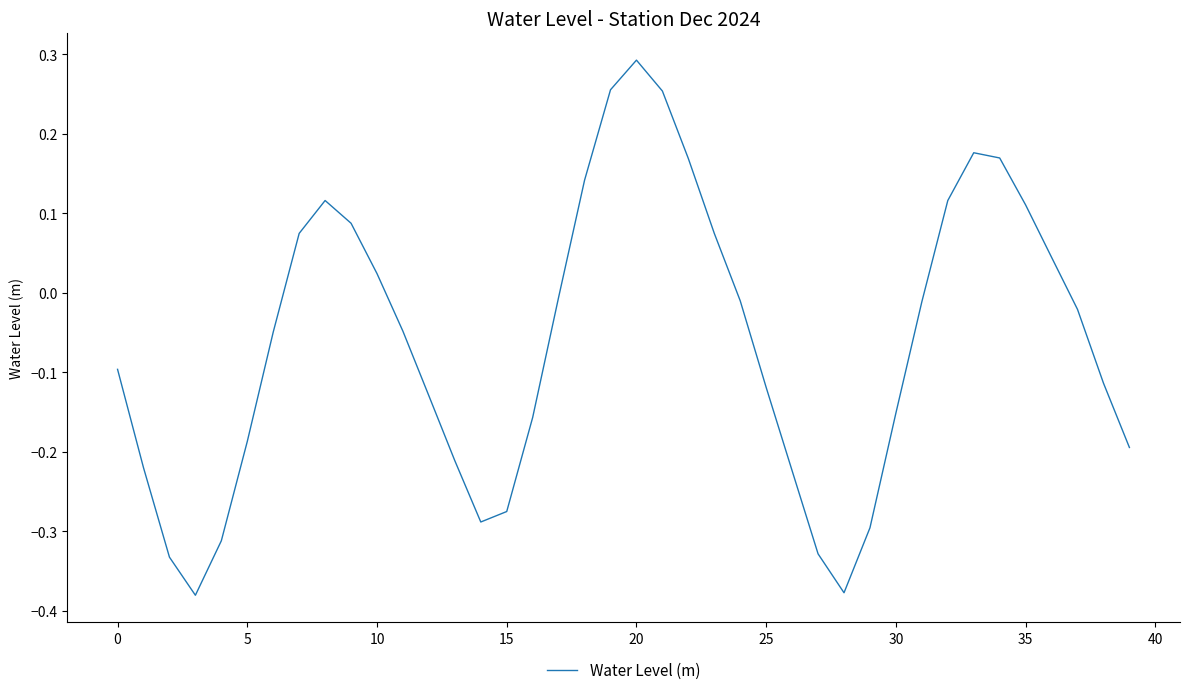

What is the difference between the maximum and minimum values?

0.7